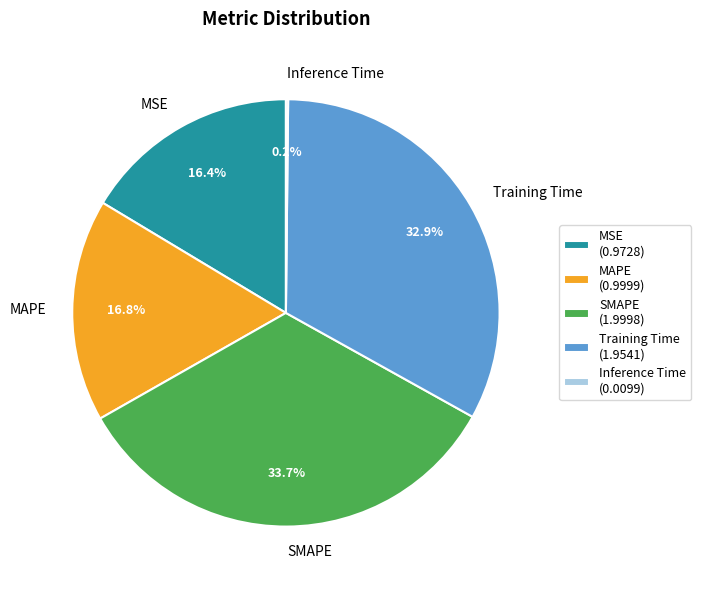

Is there any slice that represents more than half of the pie?

No